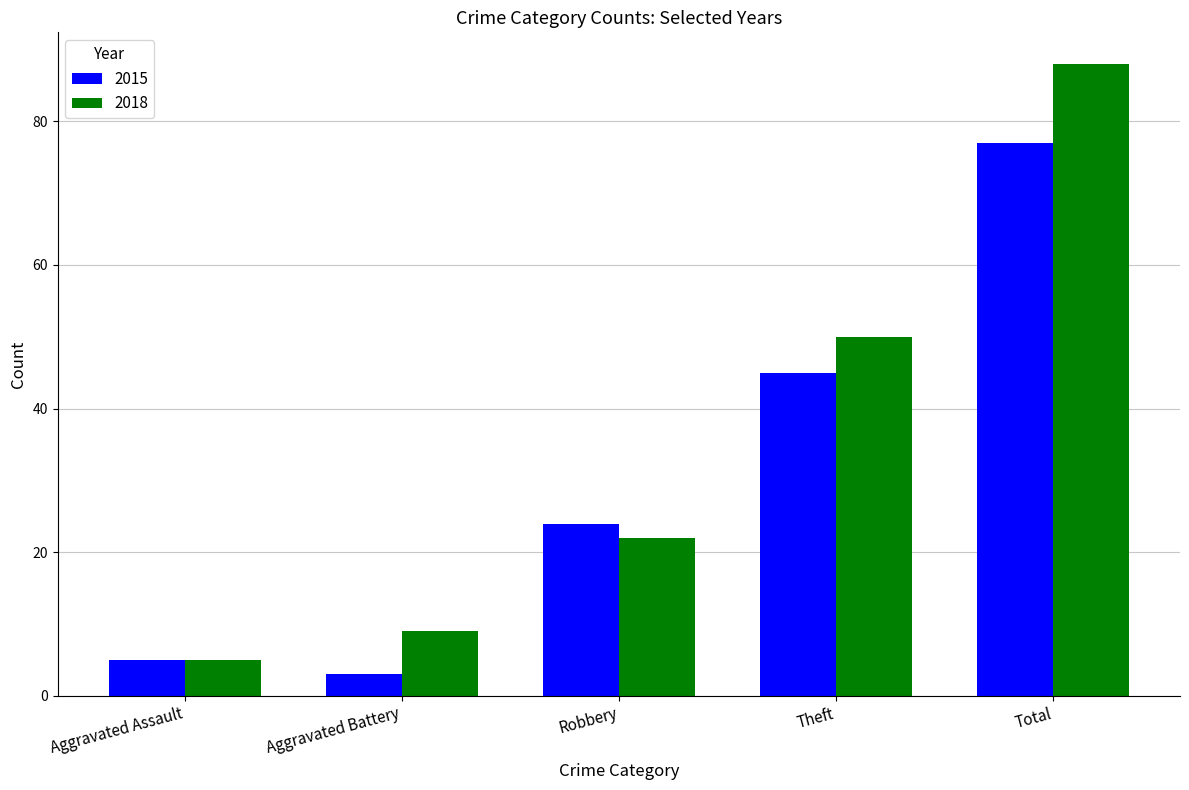

Which category has the lowest value in the 2018 series?

Aggravated Assault